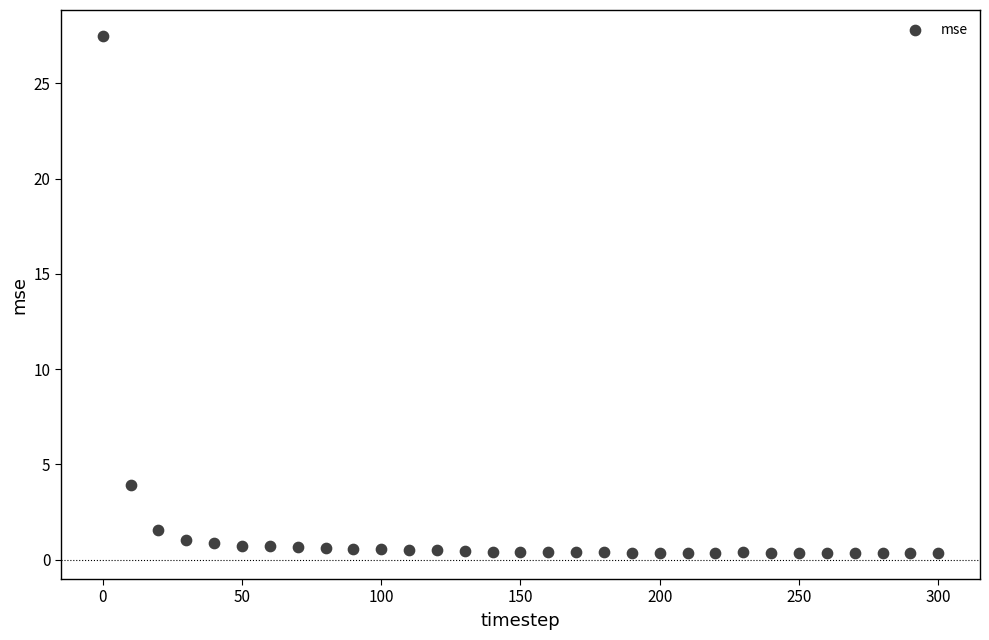

What is the range of X values (max minus min)?

300.0